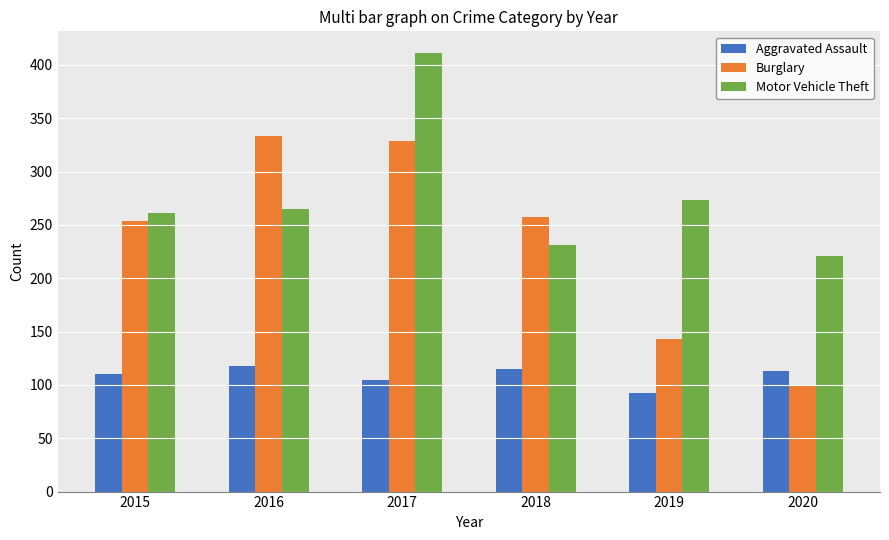

What is the difference between the second highest and second lowest values in the Motor Vehicle Theft series?

42